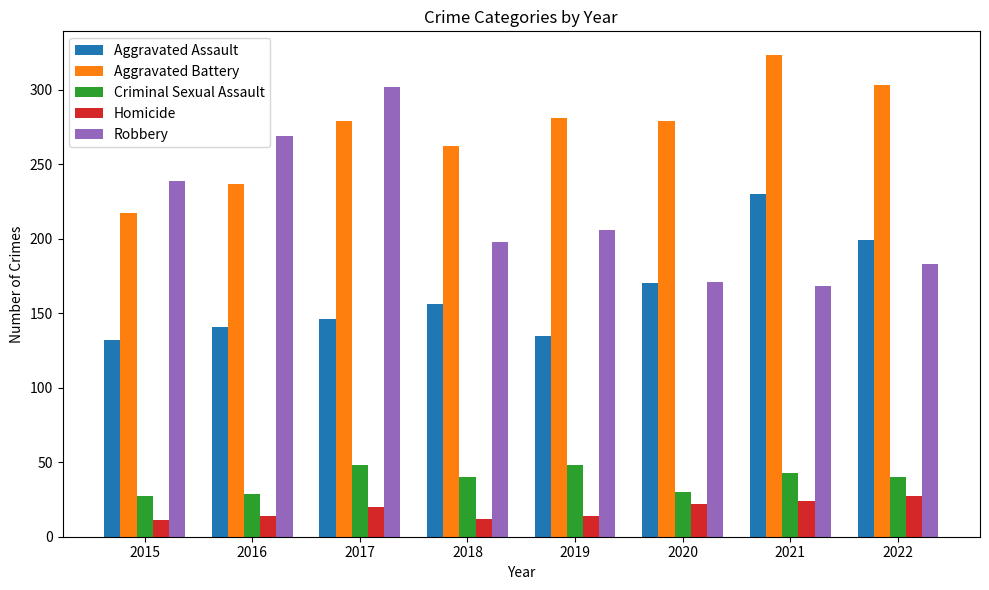

How many distinct data groups are displayed?

5